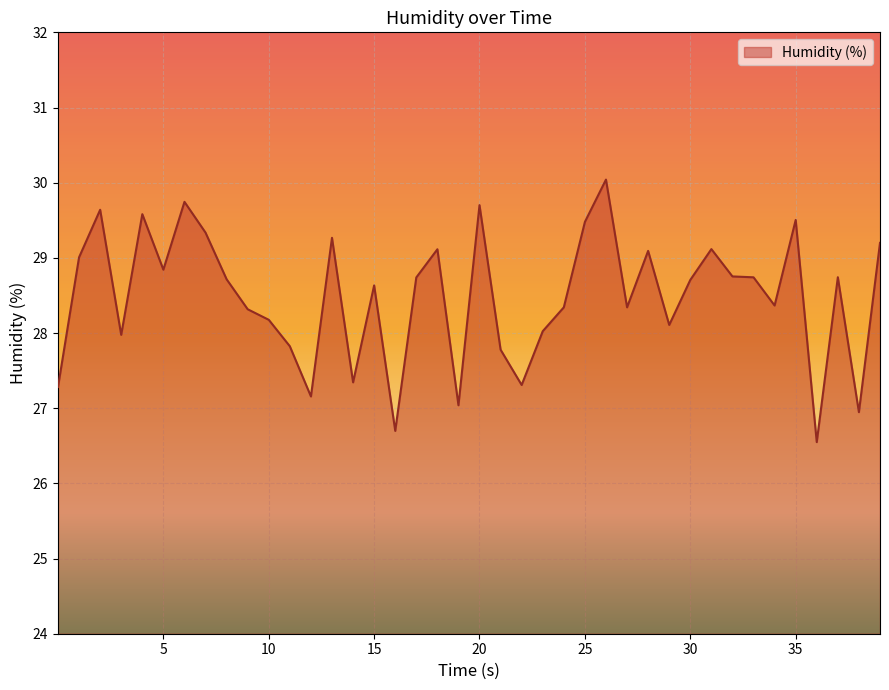

Does the chart have visible grid lines?

Yes